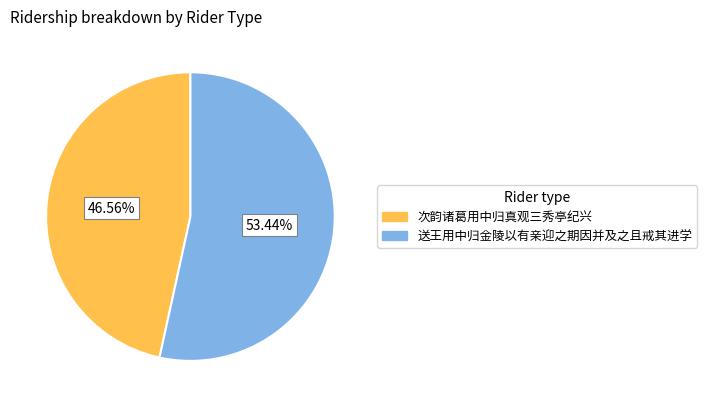

Which category accounts for the majority?

送王用中归金陵以有亲迎之期因并及之且戒其进学